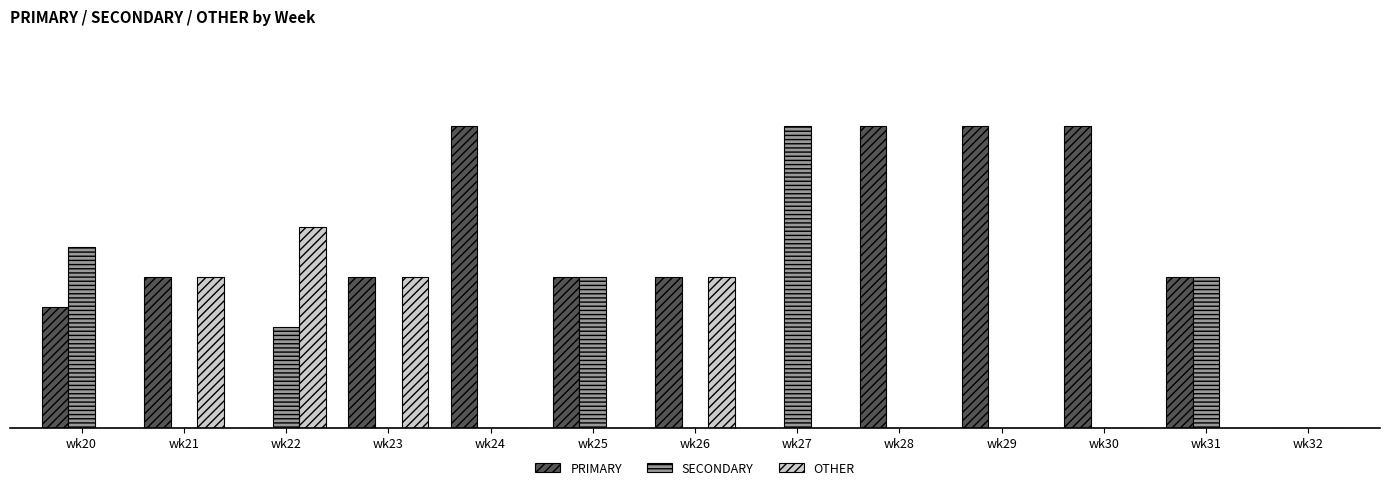

The value of PRIMARY at wk22 is 0.0. True or false?

True